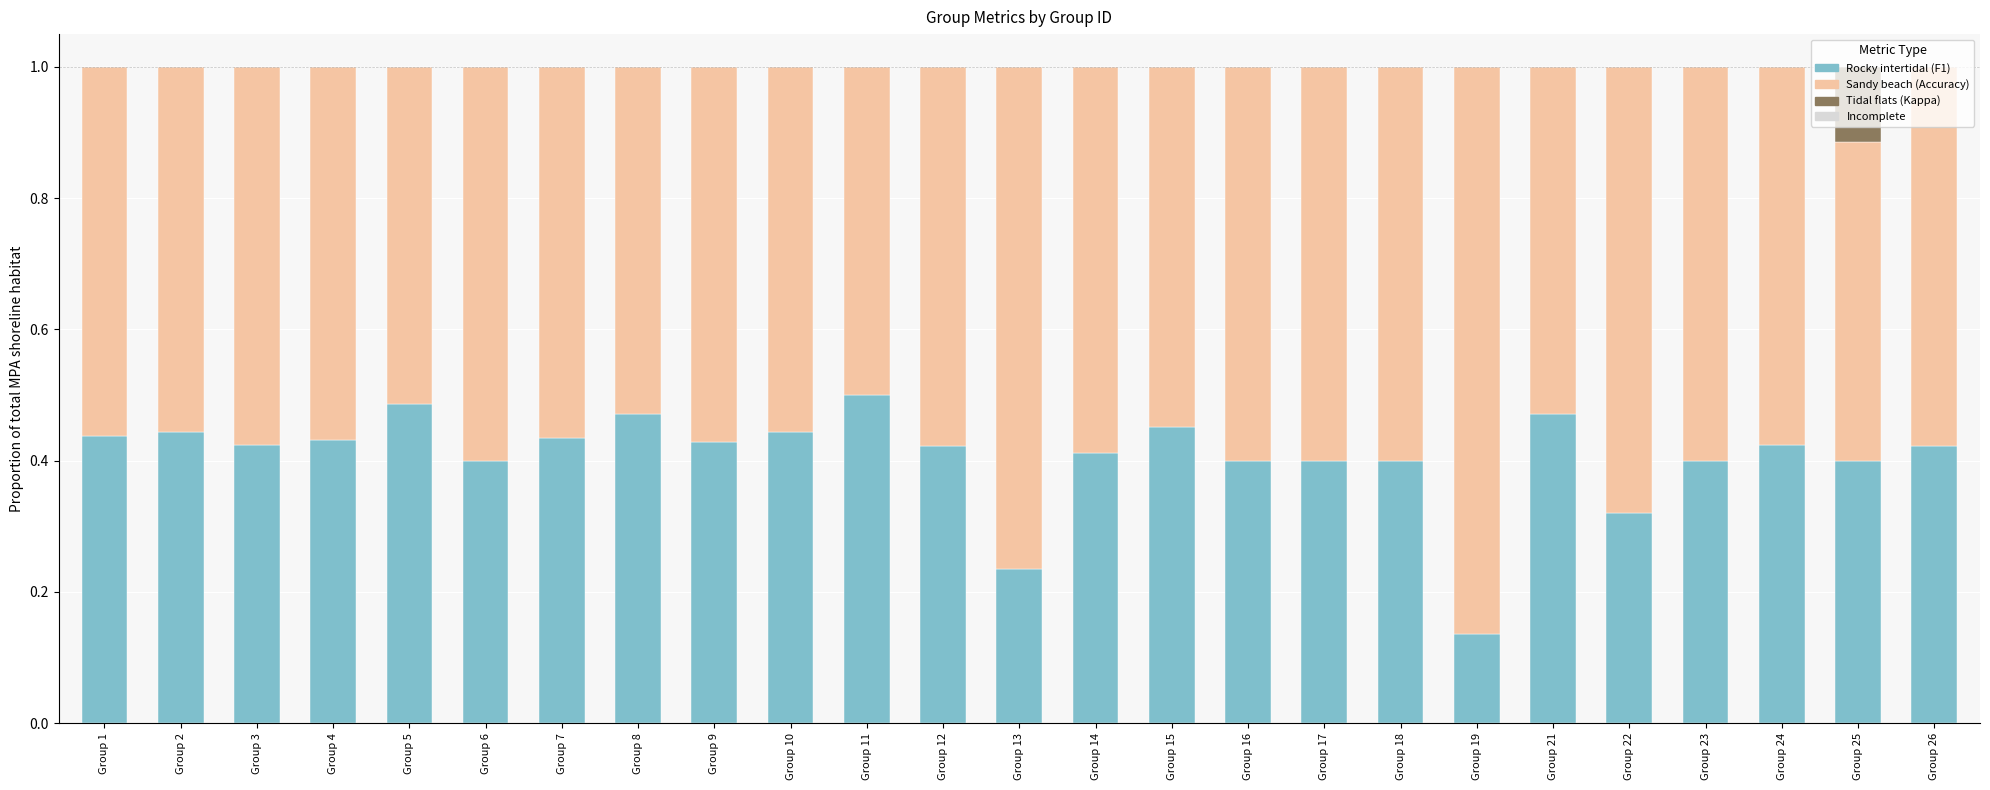

What is the total value across all series at Group 19?

1.0